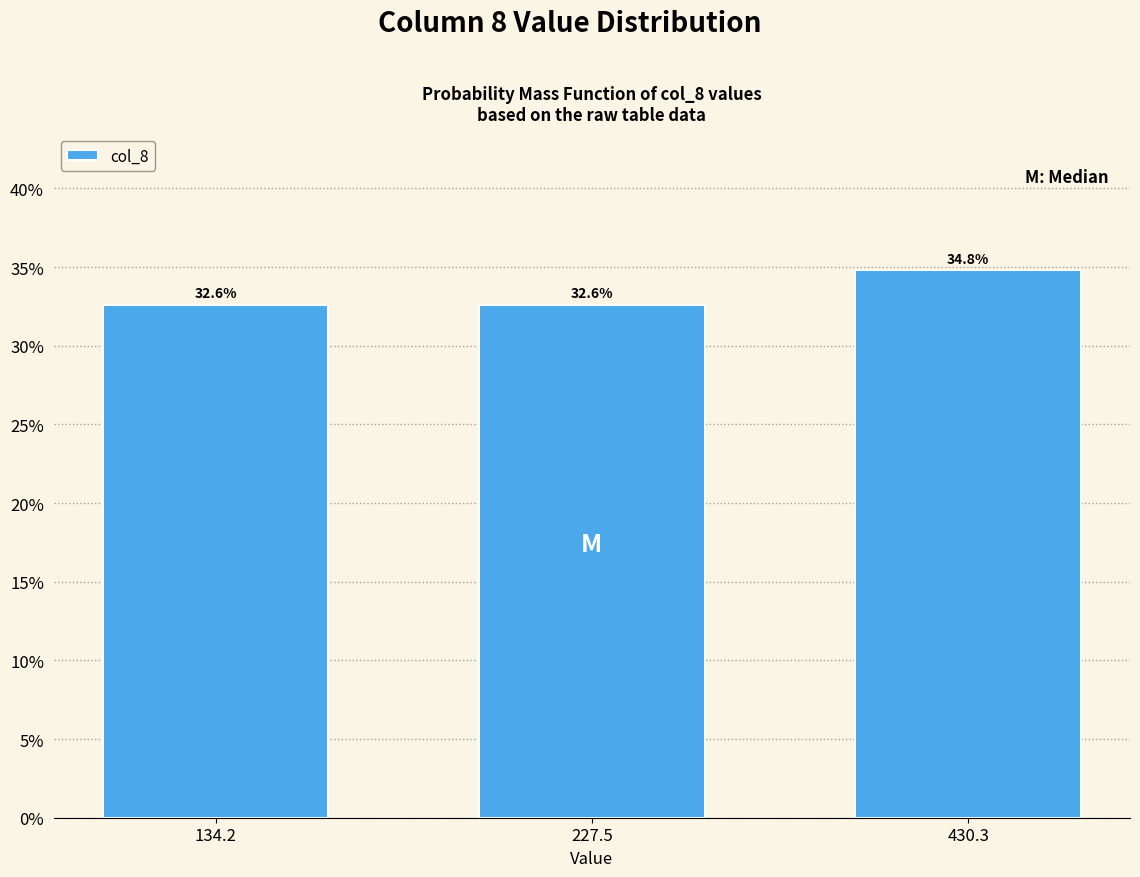

Reading right to left, what are all the values shown in this chart?

34.8	32.6	32.6